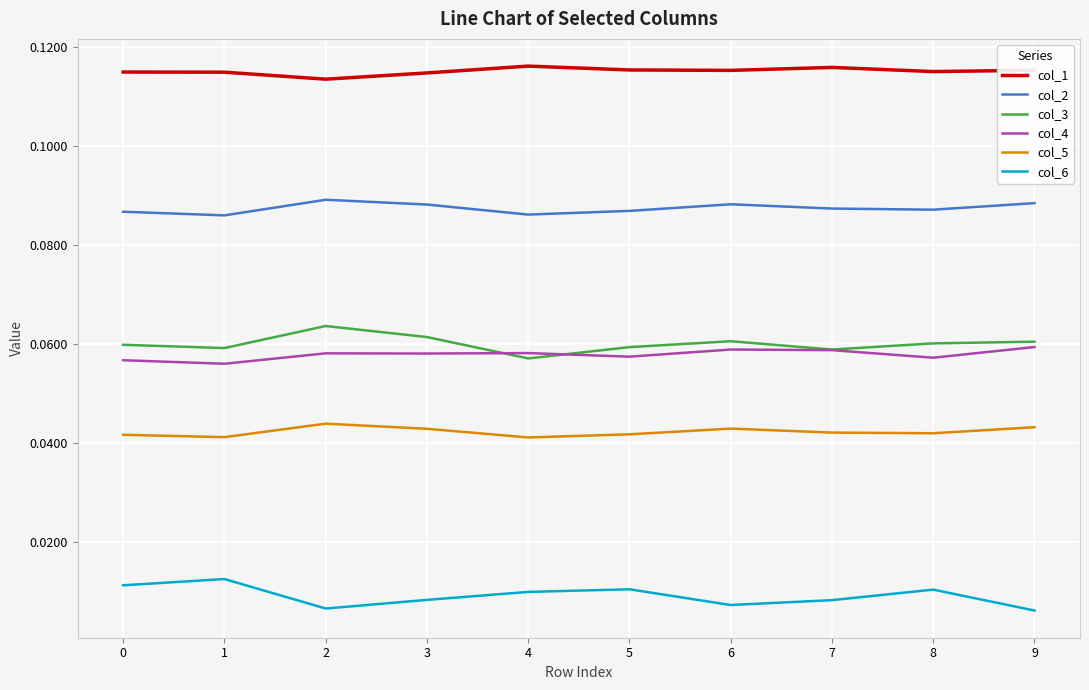

Does the chart have visible grid lines?

Yes